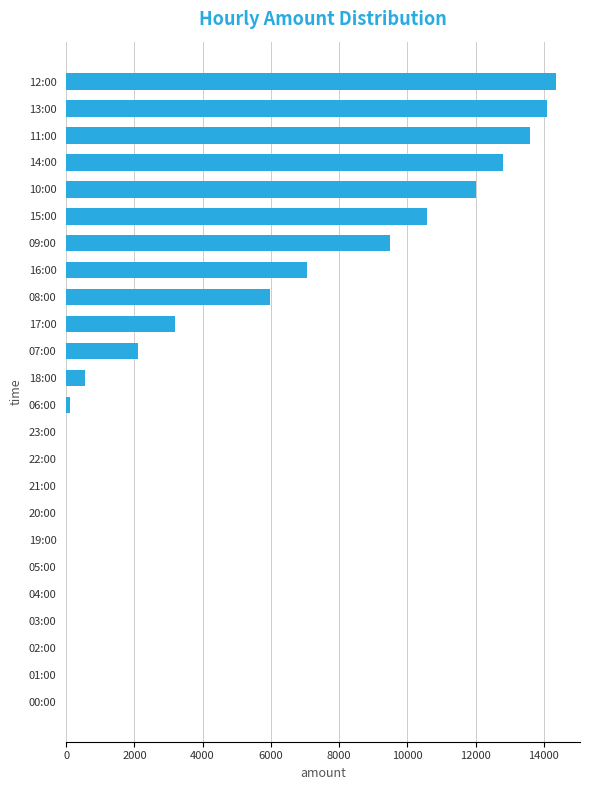

Is it true that the value at 14:00 is 2638?

False